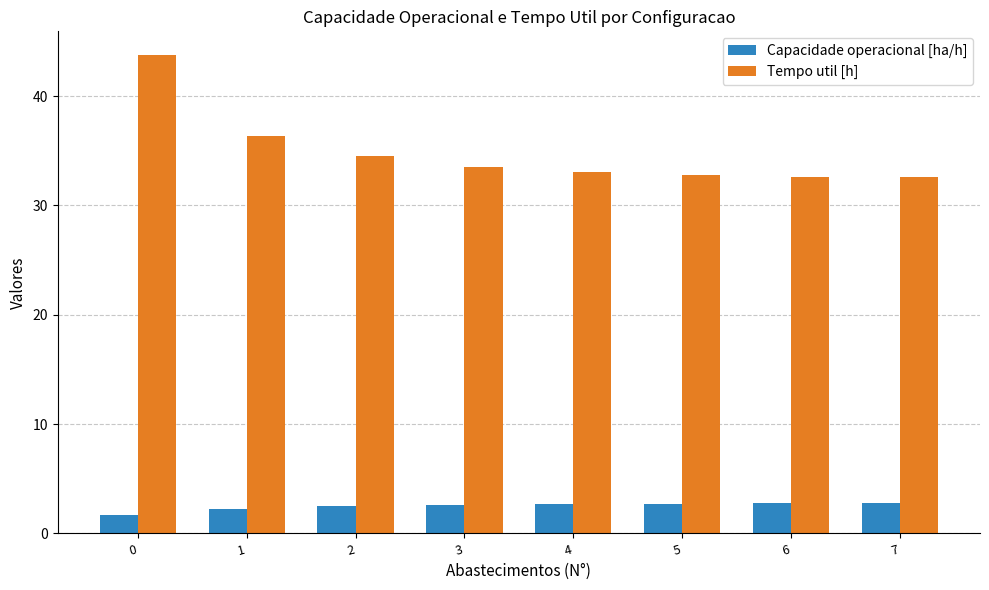

Rank the series by their average value, from highest to lowest.

Tempo util [h], Capacidade operacional [ha/h]